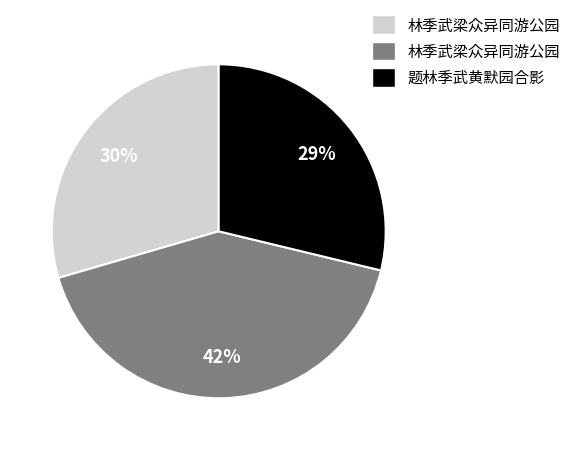

To the nearest percent, what is the difference between the largest and smallest slice percentages?

13%